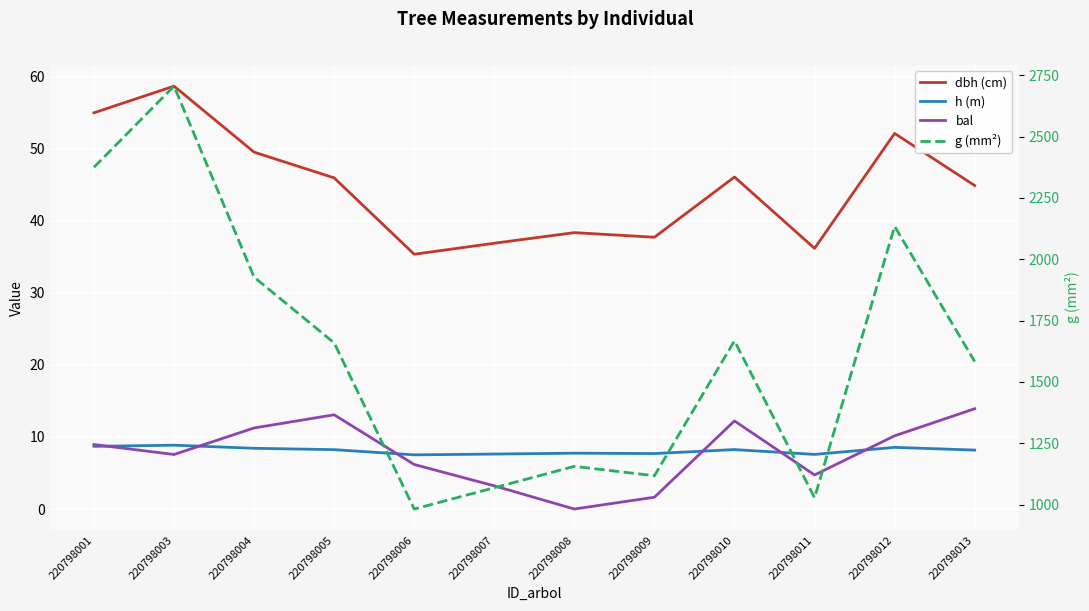

Is it true that bal equals 1.6 at 220798009?

True